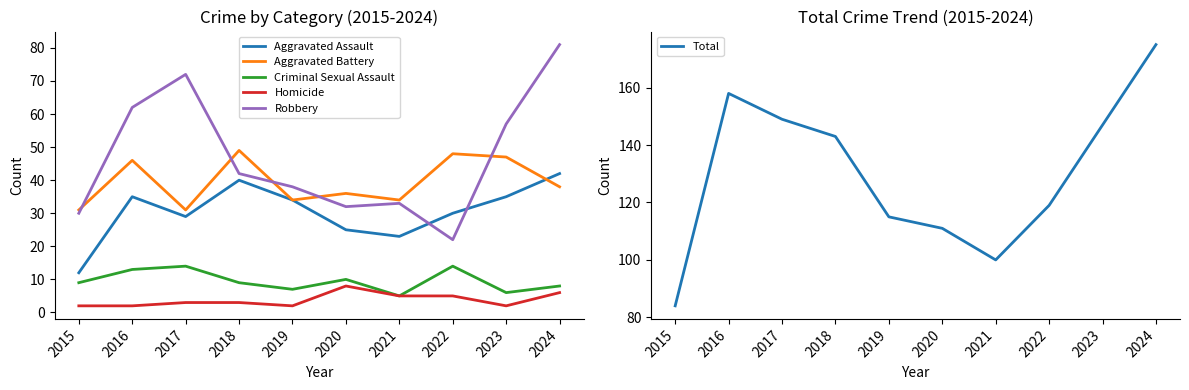

What is the difference between the maximum and minimum values in the Criminal Sexual Assault series?

9